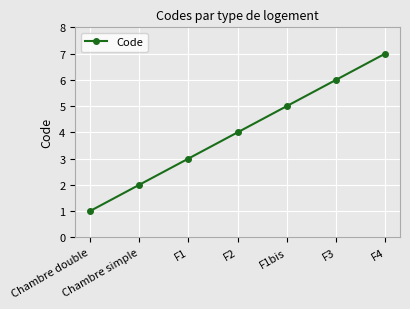

What is the sum of all values?

28